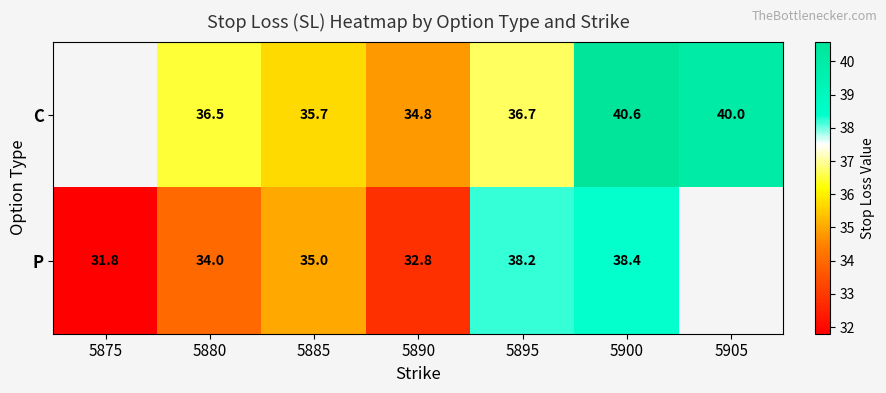

At 5880, list the series in order from largest to smallest.

C, P